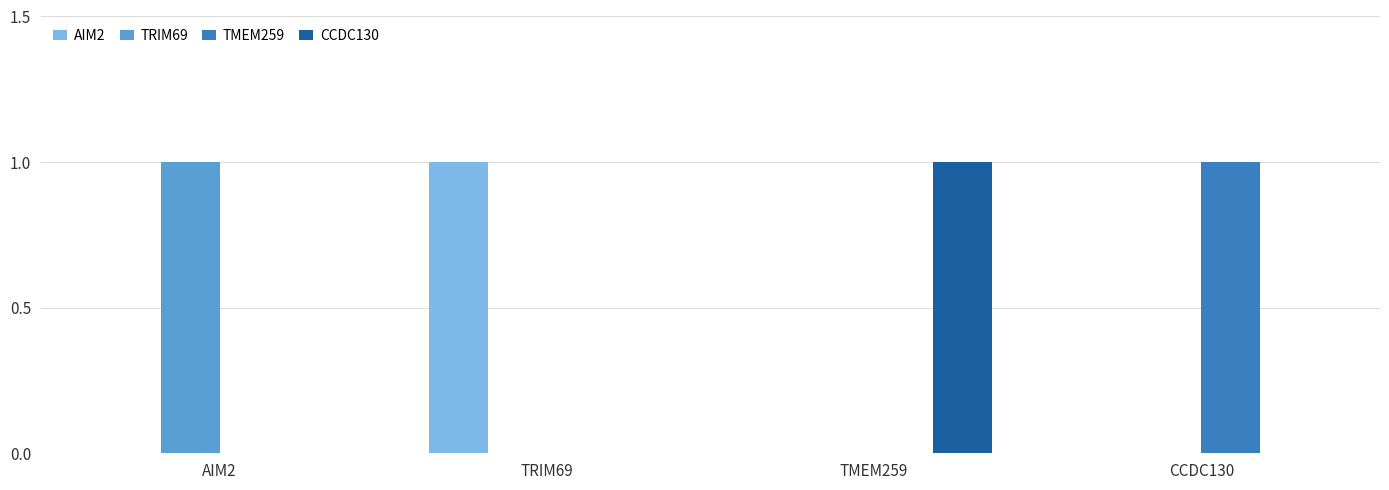

What is the greatest value displayed?

1